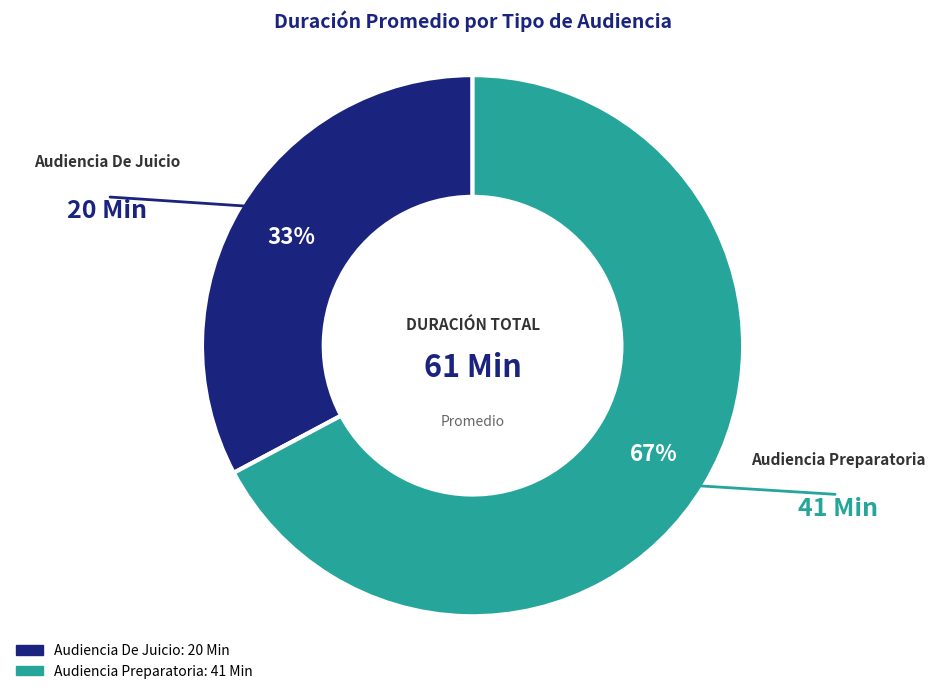

What is the largest slice in the pie chart?

Audiencia Preparatoria